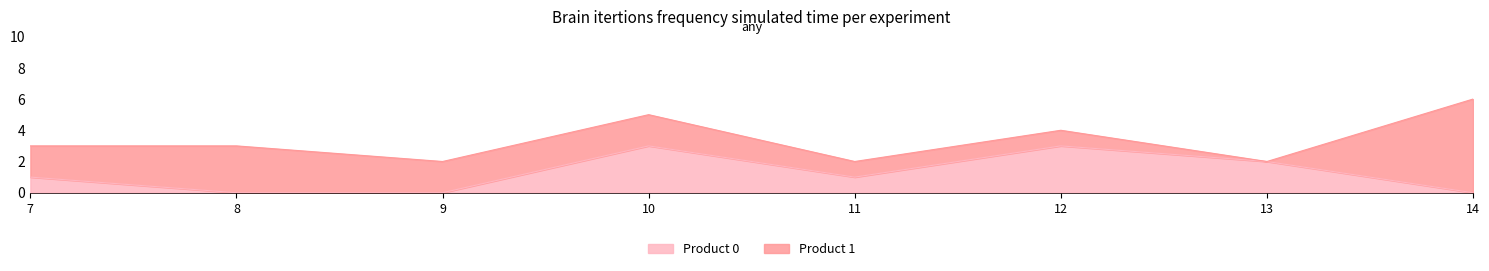

How many lines are shown in the chart?

2